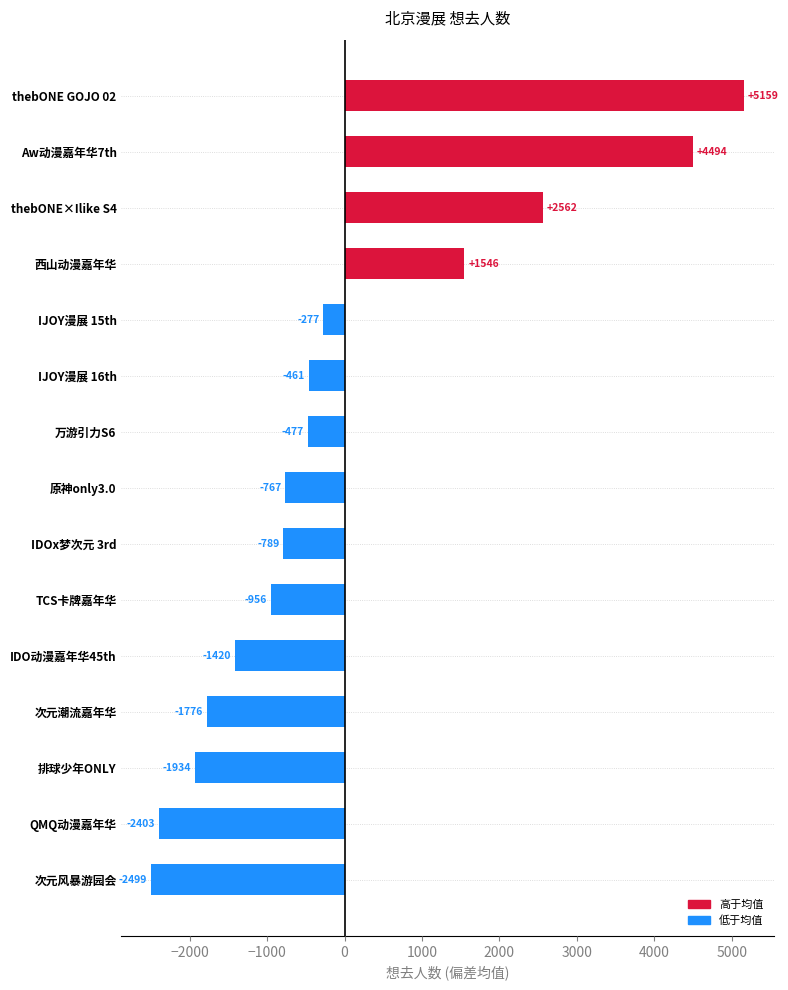

At which category does the chart reach its minimum across all series?

次元风暴游园会